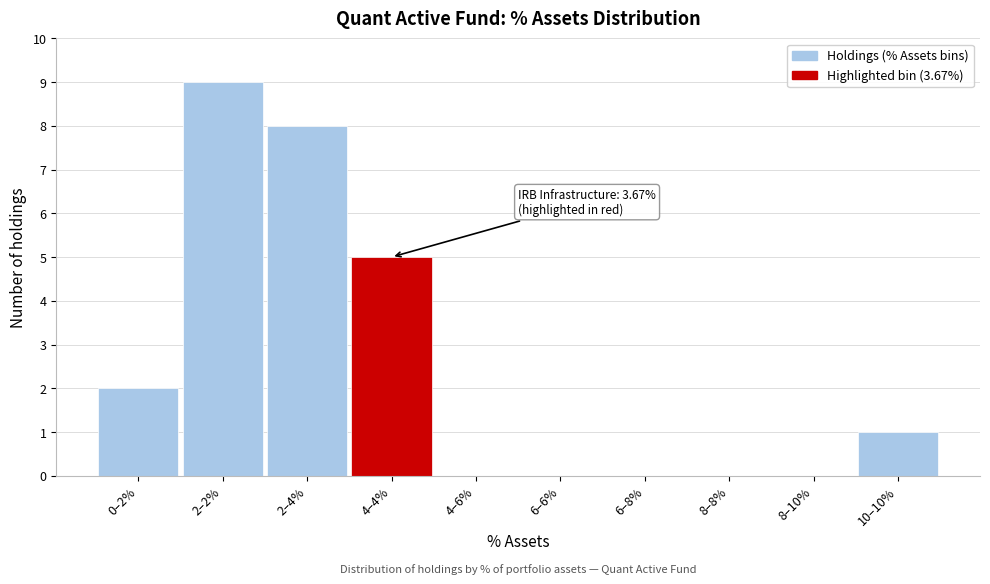

Reading left to right, transcribe all the data shown in this chart.

0–2%=2	2–2%=9	2–4%=8	4–4%=5	4–6%=0	6–6%=0	6–8%=0	8–8%=0	8–10%=0	10–10%=1